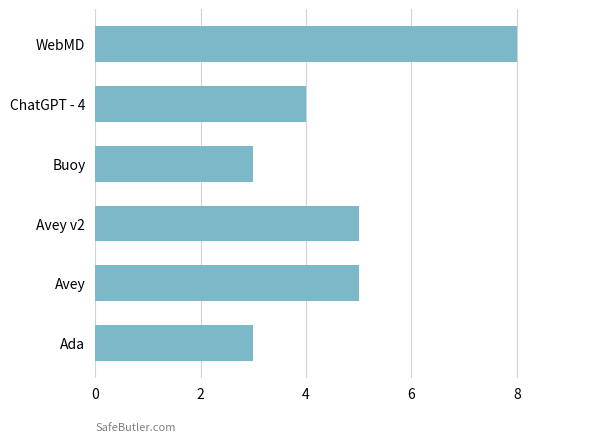

How many series are shown in this chart?

1